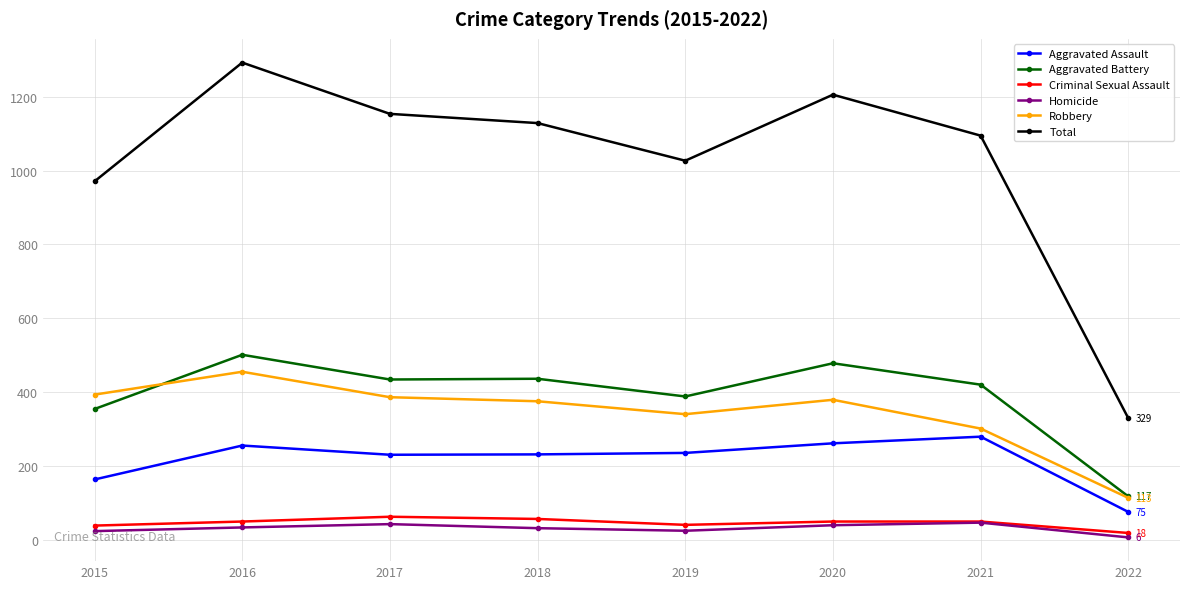

What is the average value of the Aggravated Battery series?

391